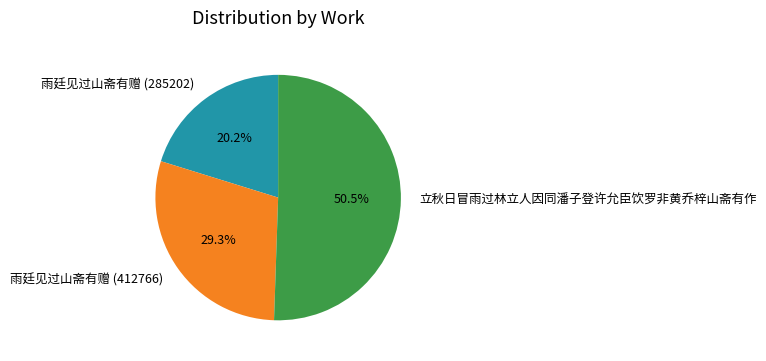

To the nearest percent, what portion does 雨廷见过山斋有赠 (285202) represent?

20%